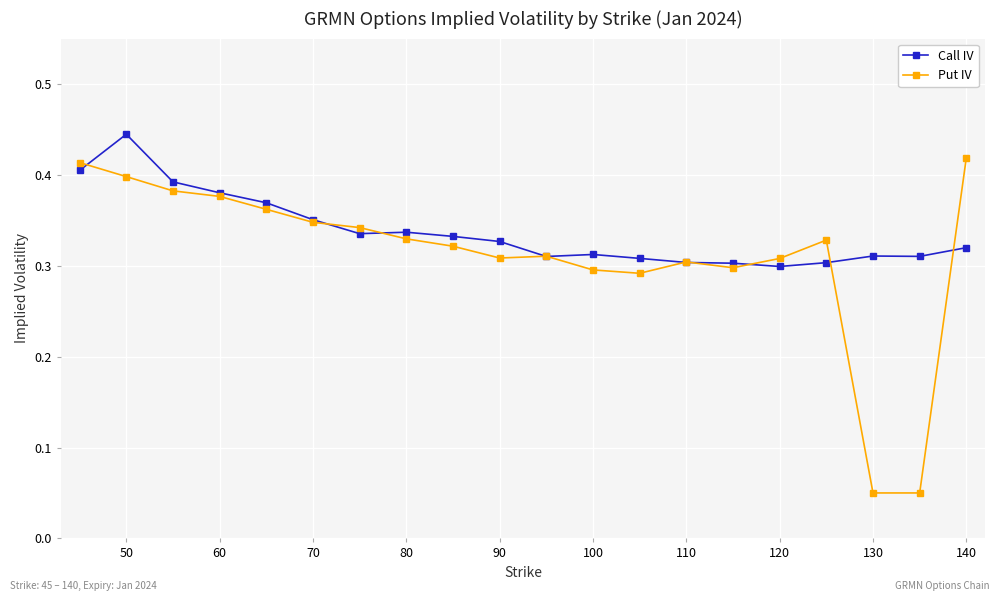

Count the Put IV values in the range 0 to 1.

20